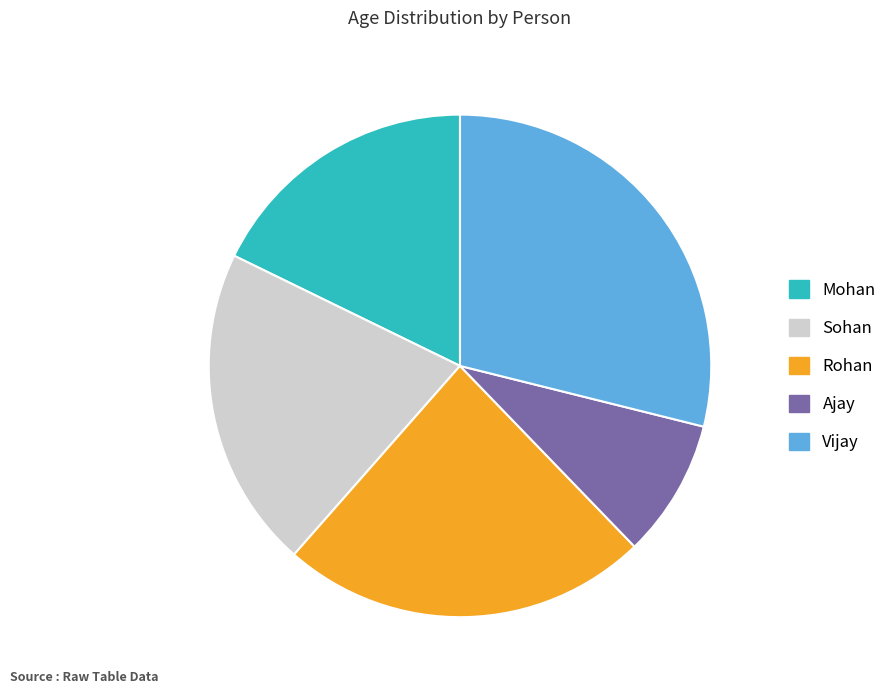

How many segments does this pie chart have?

5